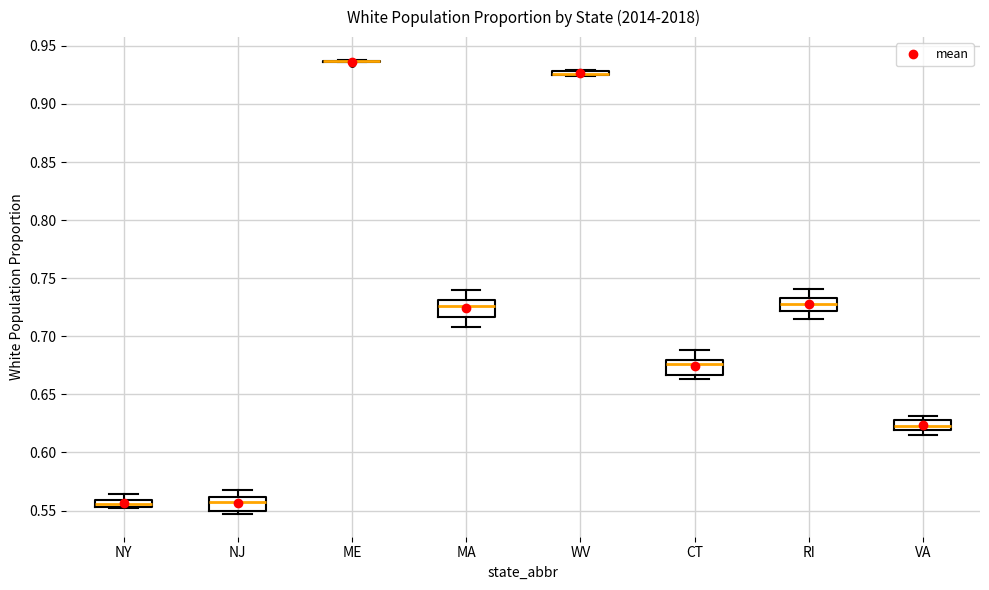

Where is the upper edge of the box for CT on the y-axis? The values are not printed on the chart, so give them approximately, as read against the axis.

0.680